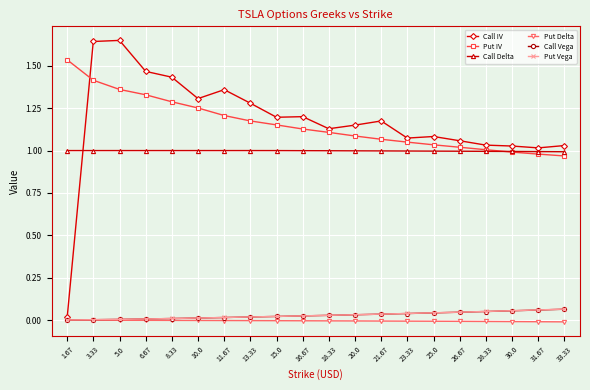

Is the value of Put Delta at 15.0 greater than the value of Call IV at 13.33?

No